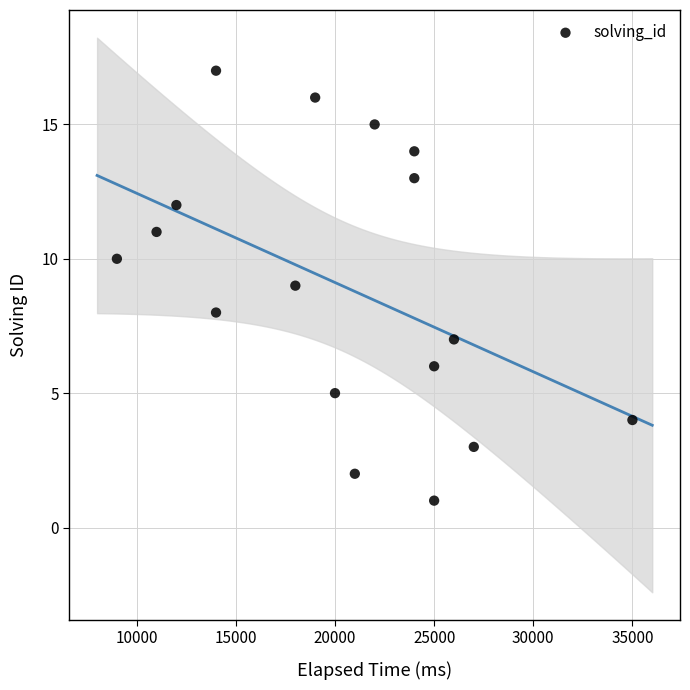

What is the range of X values (max minus min)?

26000